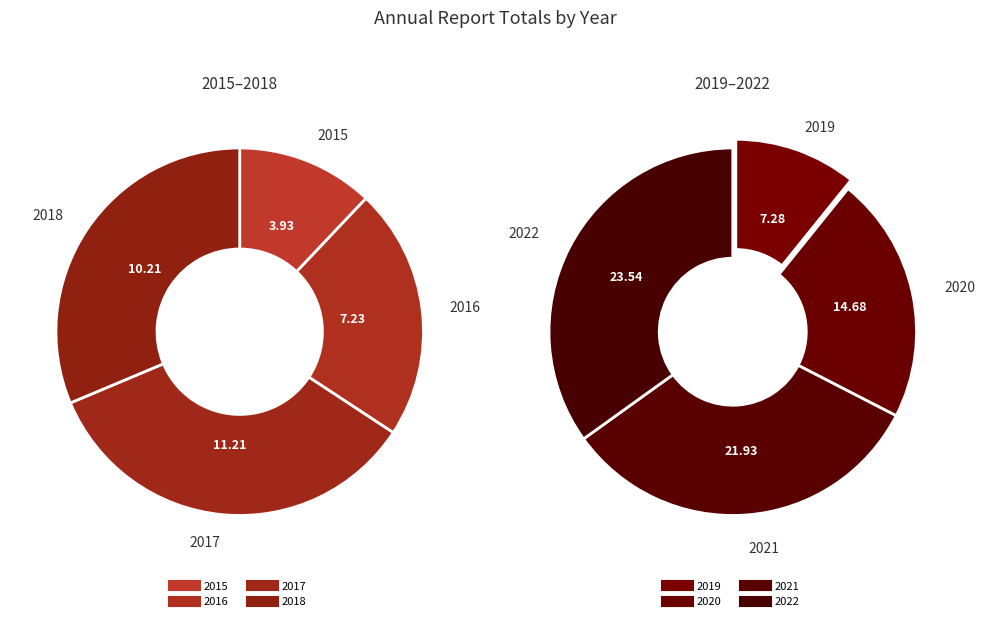

To the nearest percent, what portion does 2021 represent?

22%